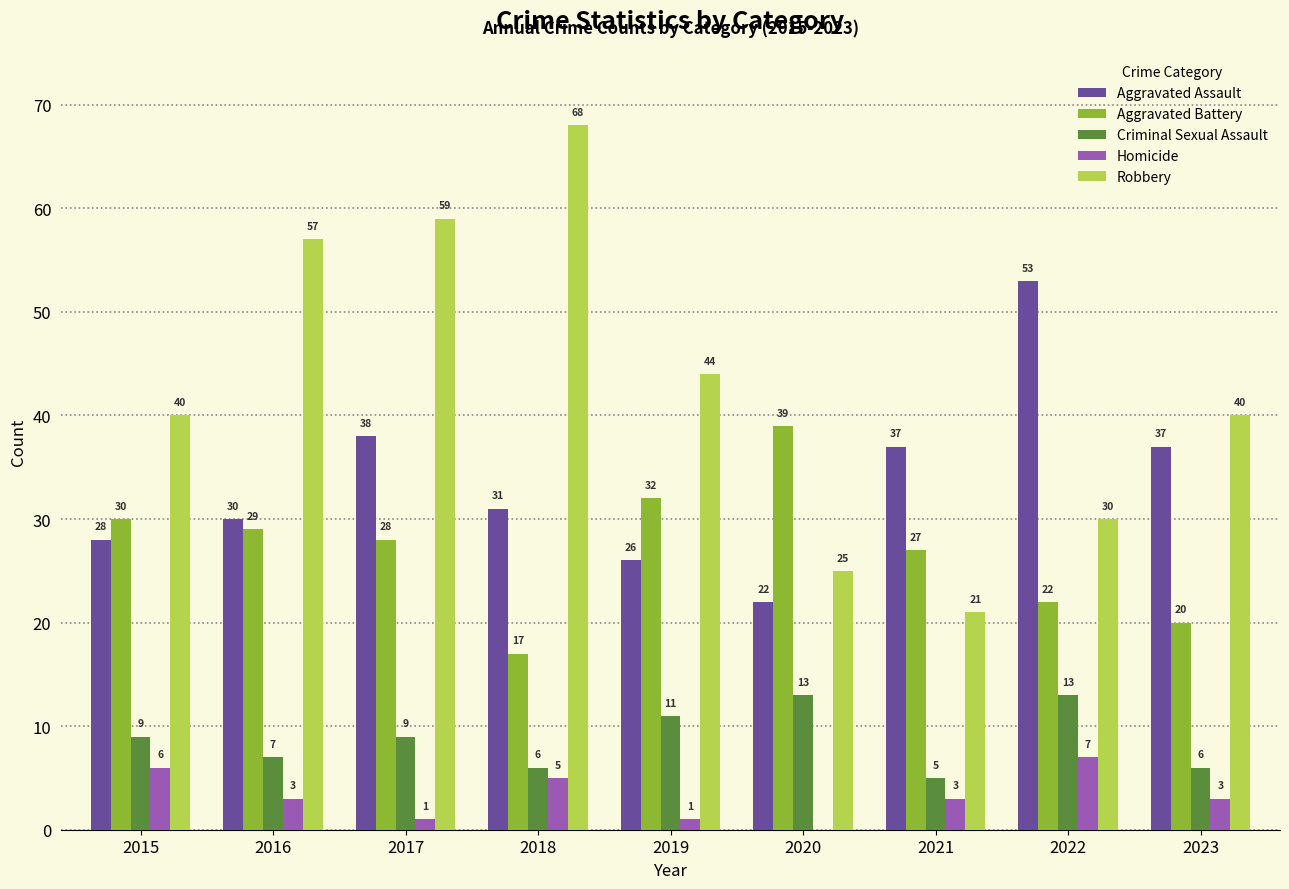

Reading left to right, list all the values displayed in this chart.

Aggravated Assault: 28	30	38	31	26	22	37	53	37
Aggravated Battery: 30	29	28	17	32	39	27	22	20
Criminal Sexual Assault: 9	7	9	6	11	13	5	13	6
Homicide: 6	3	1	5	1	0	3	7	3
Robbery: 40	57	59	68	44	25	21	30	40